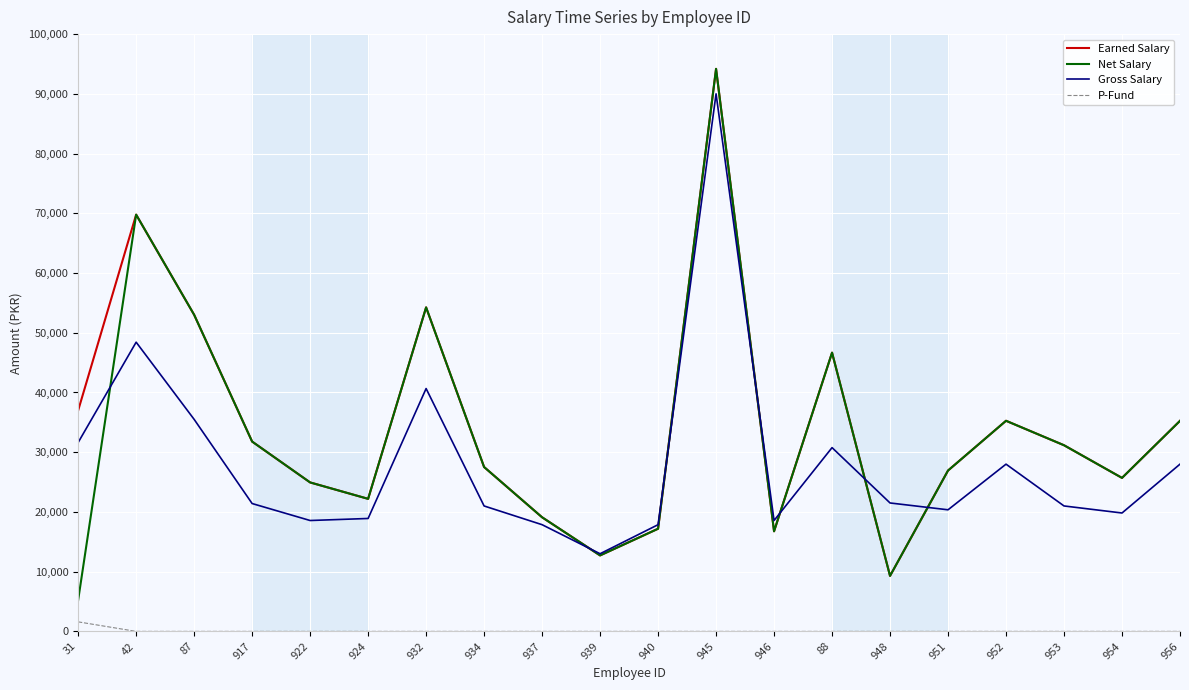

At which category is the sum across all series the highest?

945